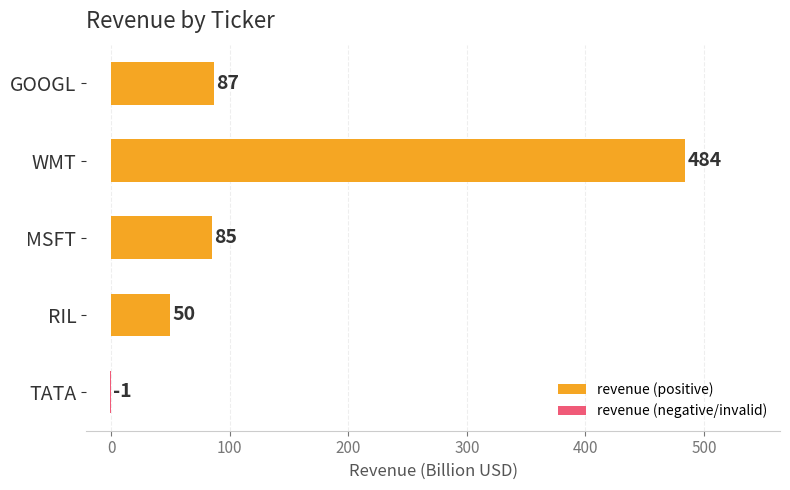

Are the bars horizontal?

Yes